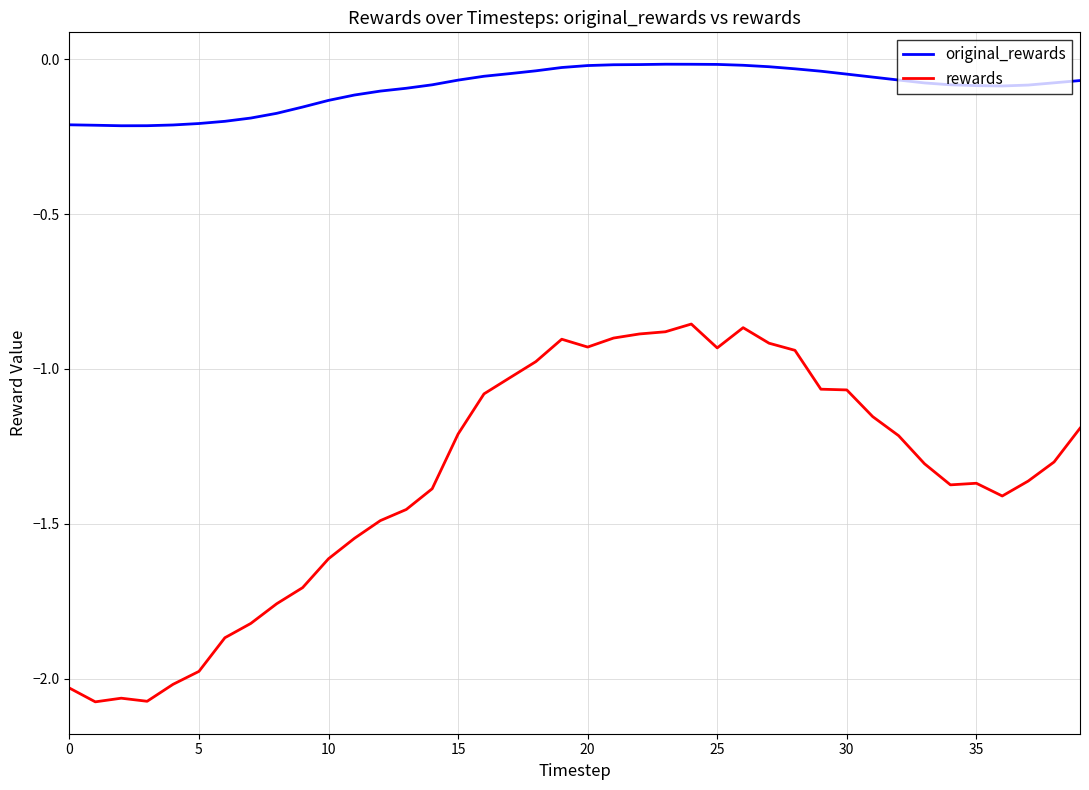

What is the difference between the maximum and minimum values in the rewards series?

1.2